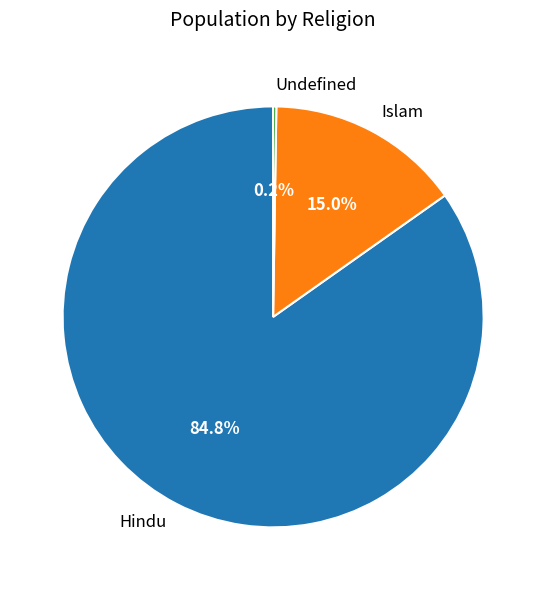

What portion of the pie excludes Islam?

85.0%